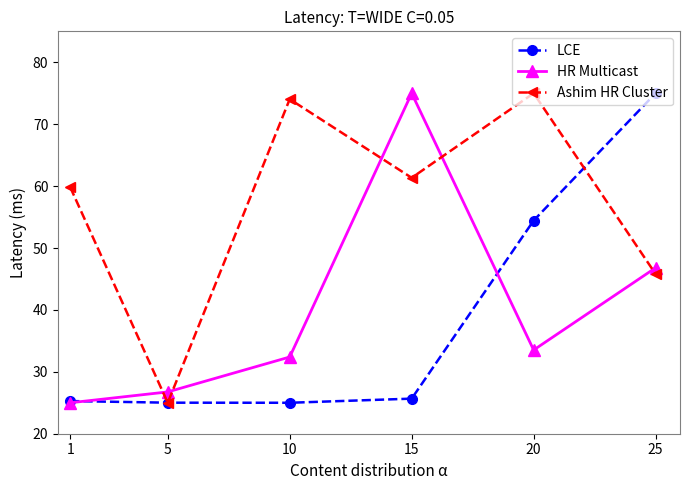

How many data points in Ashim HR Cluster are less than 61?

3